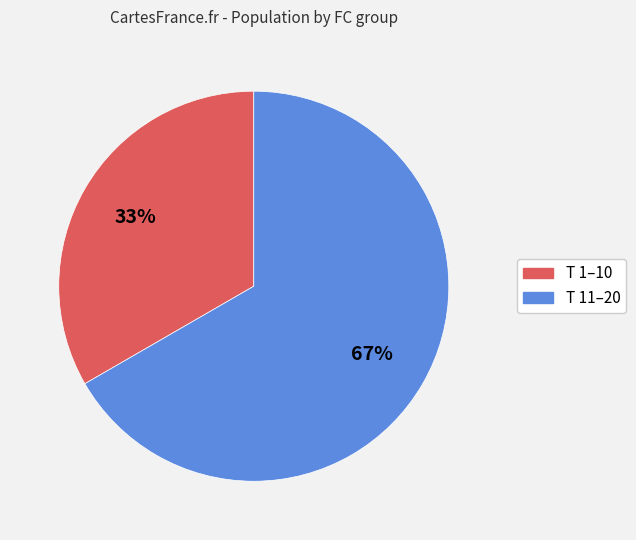

To the nearest percent, what is the average slice percentage?

50%